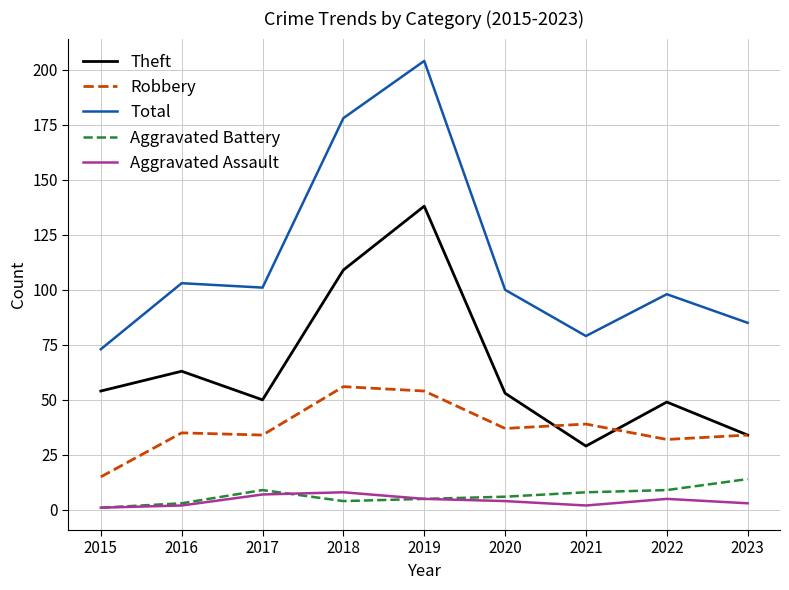

How many lines are shown in the chart?

5